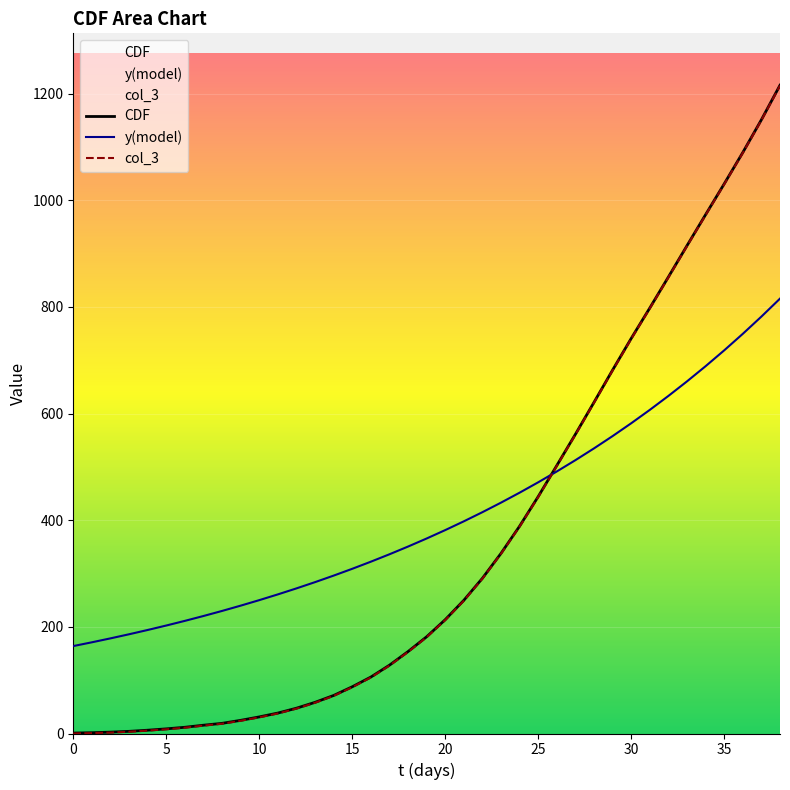

Rank the series by their maximum value, from lowest to highest.

y(model), col_3, CDF